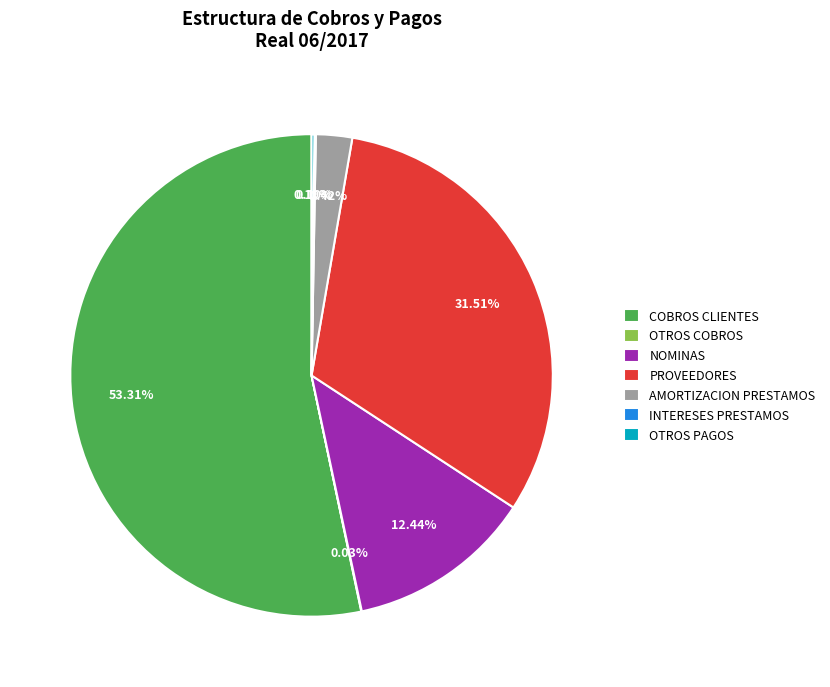

Is there any slice that represents more than half of the pie?

Yes